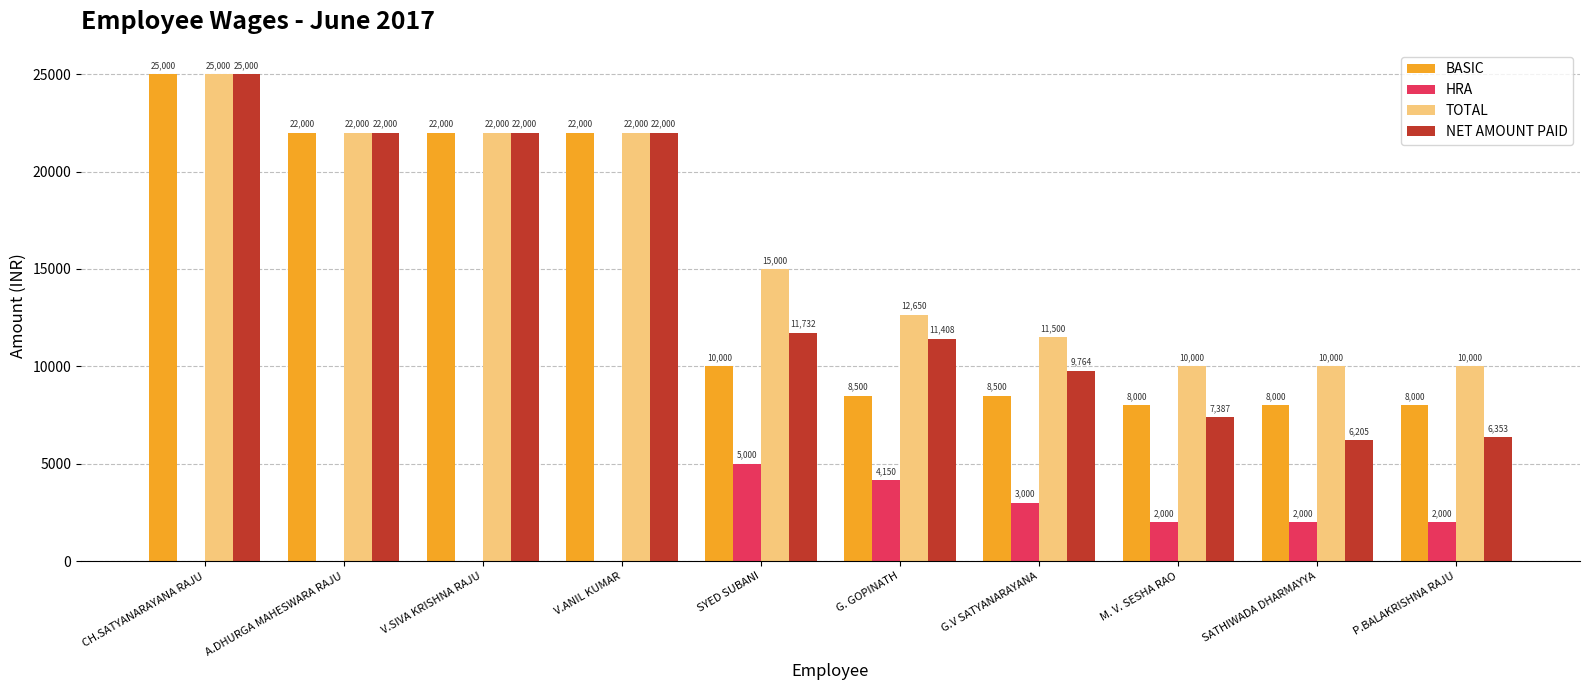

Between M. V. SESHA RAO and SATHIWADA DHARMAYYA, which series saw the biggest shift?

NET AMOUNT PAID